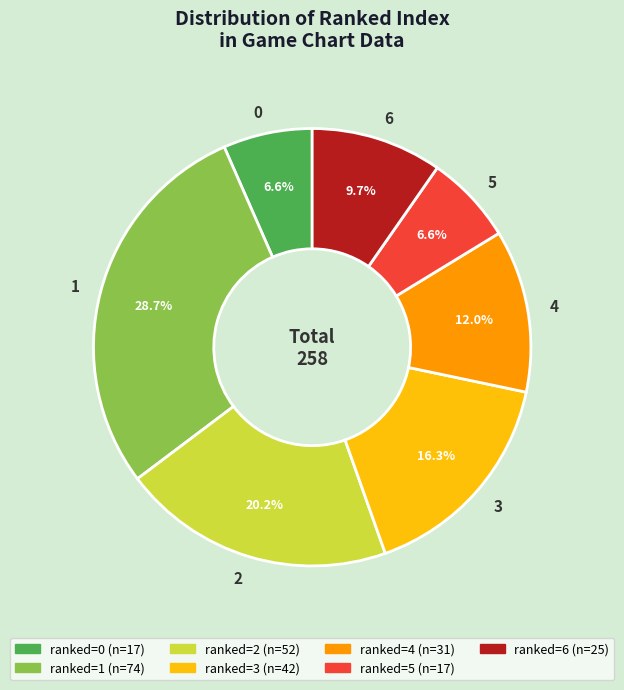

Is there any slice that represents more than half of the pie?

No